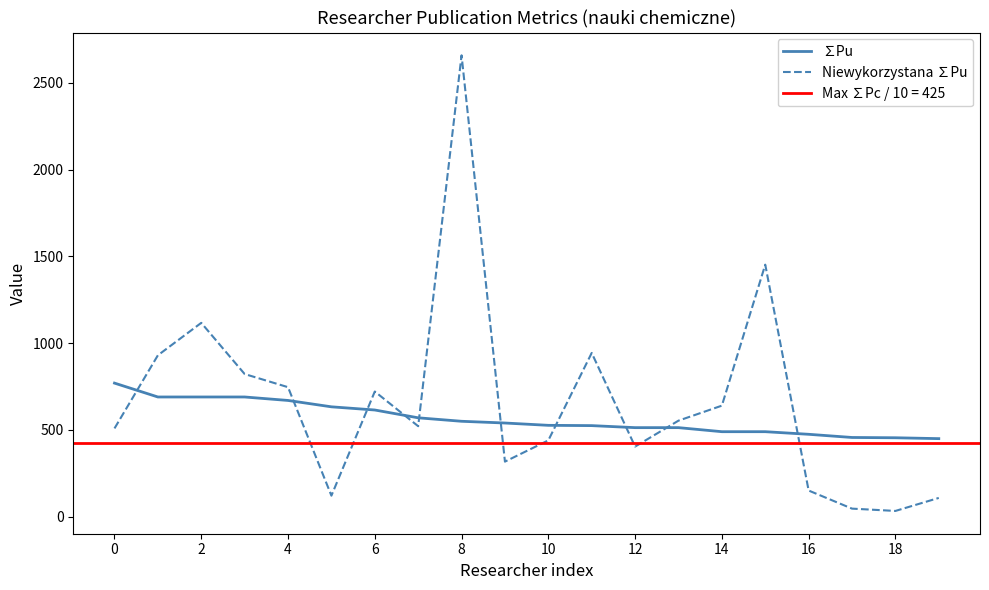

What is the value of the Niewykorzystana ∑Pu point at the 2nd from the left?

930.2